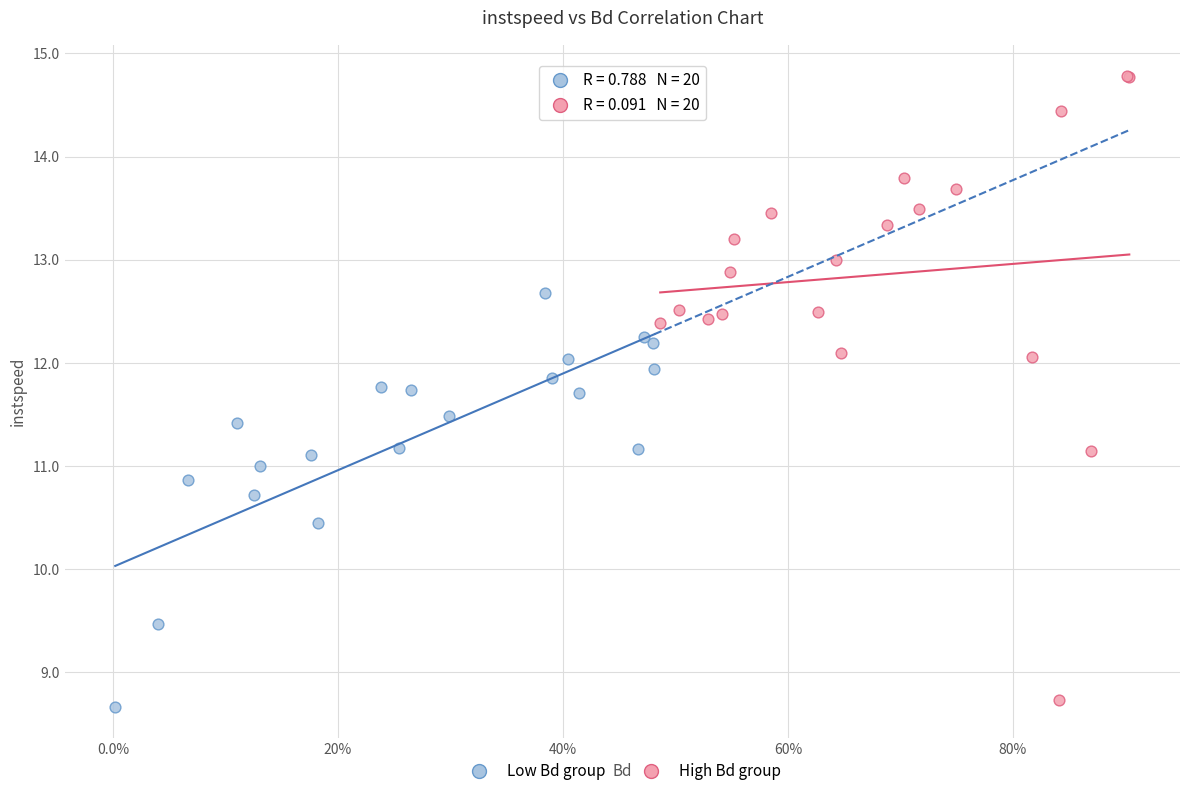

Which series reaches the maximum Y coordinate?

High Bd group